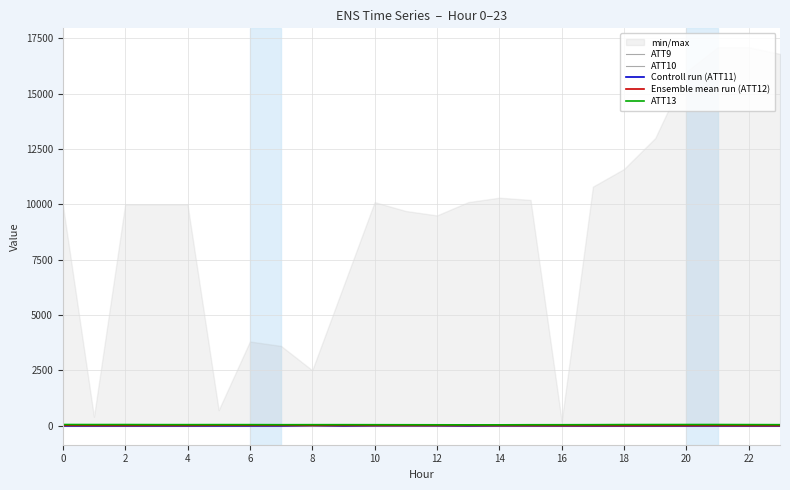

The ATT10 series shows -10.0 at 6. True or false?

True